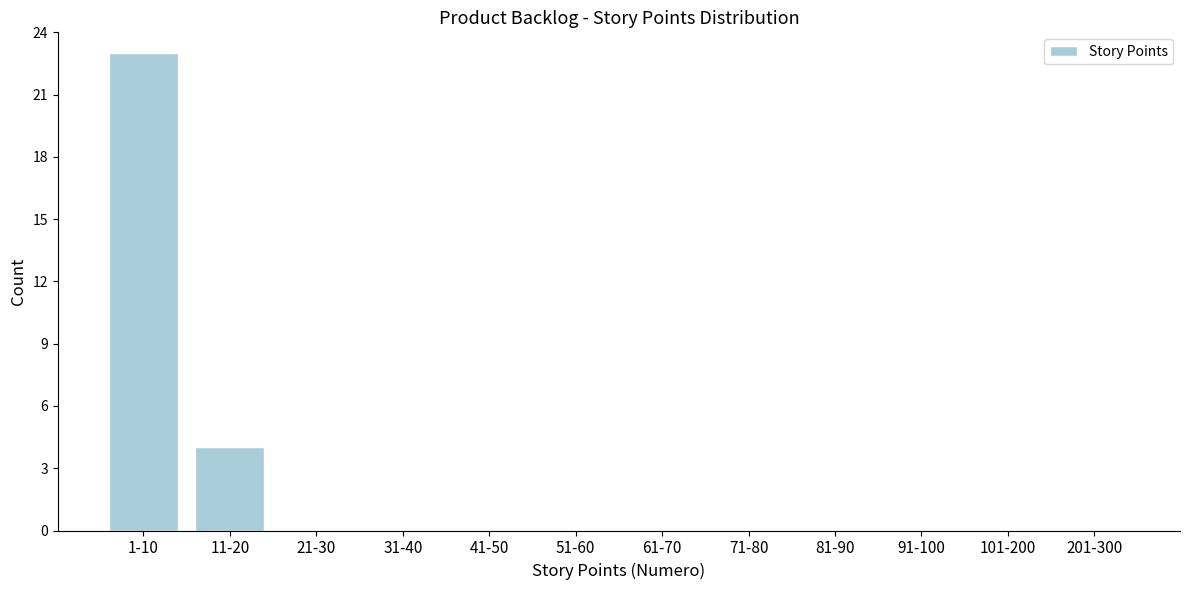

Reading left to right, extract all data points from this chart.

1-10=23	11-20=4	21-30=0	31-40=0	41-50=0	51-60=0	61-70=0	71-80=0	81-90=0	91-100=0	101-200=0	201-300=0